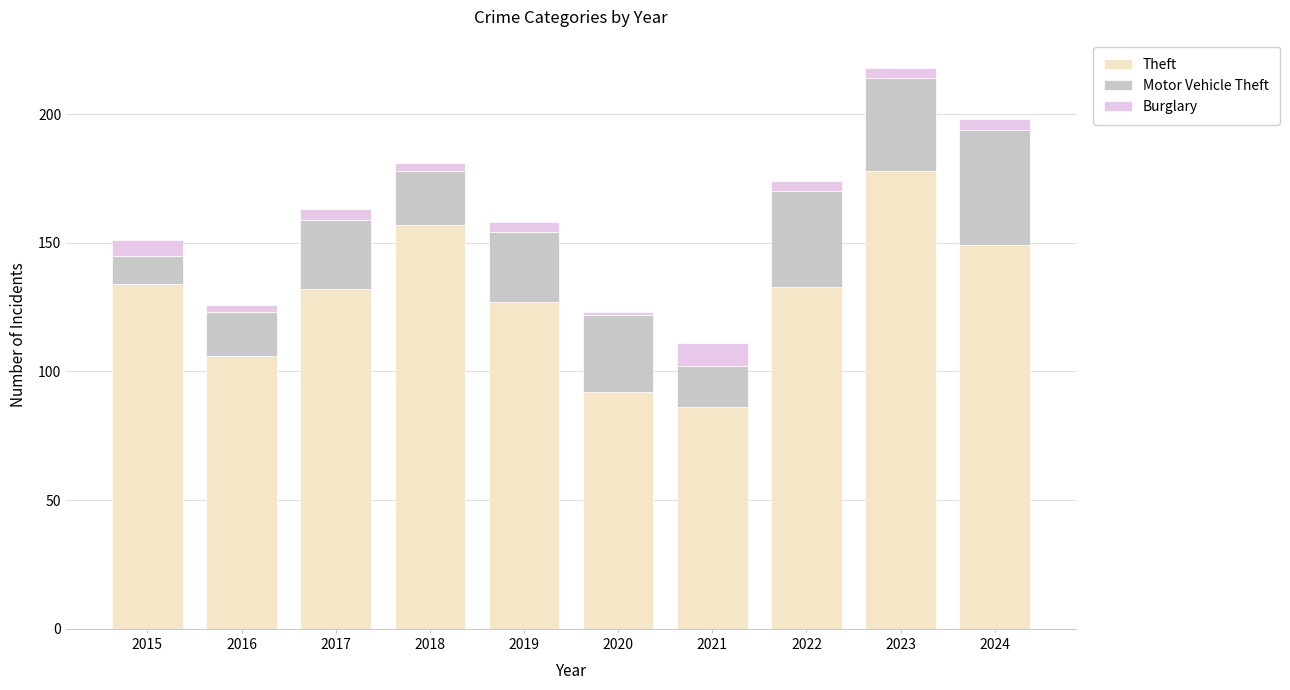

What are all the series names shown in the legend?

Theft, Motor Vehicle Theft, Burglary